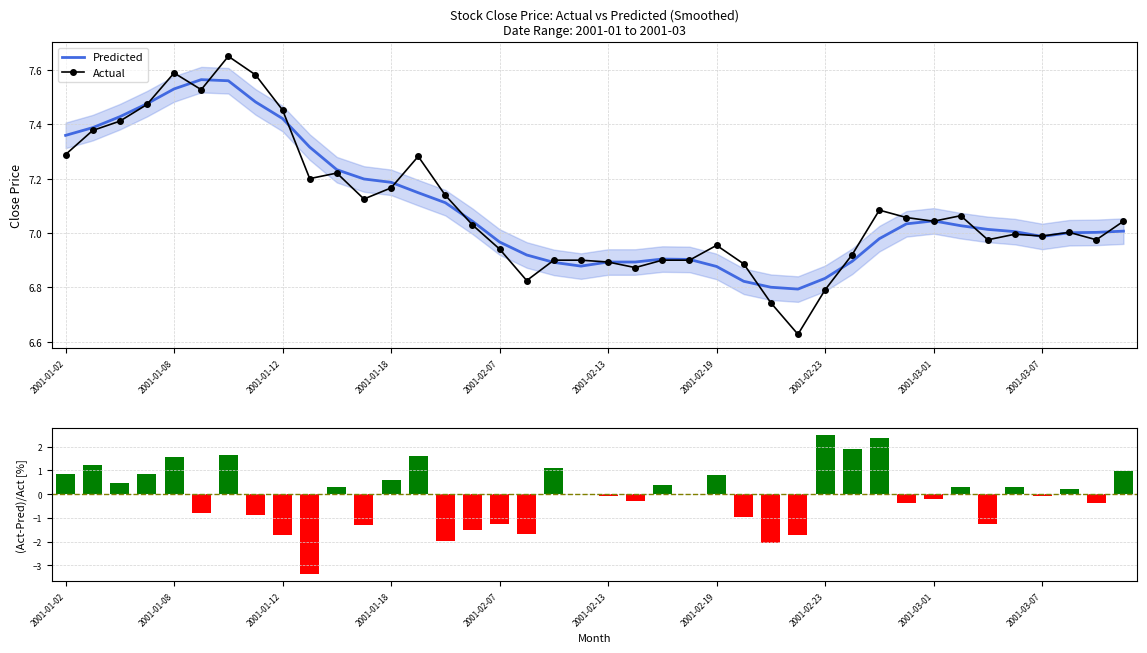

True or false: Actual has a value of 3.4 at 2001-01-02.

False